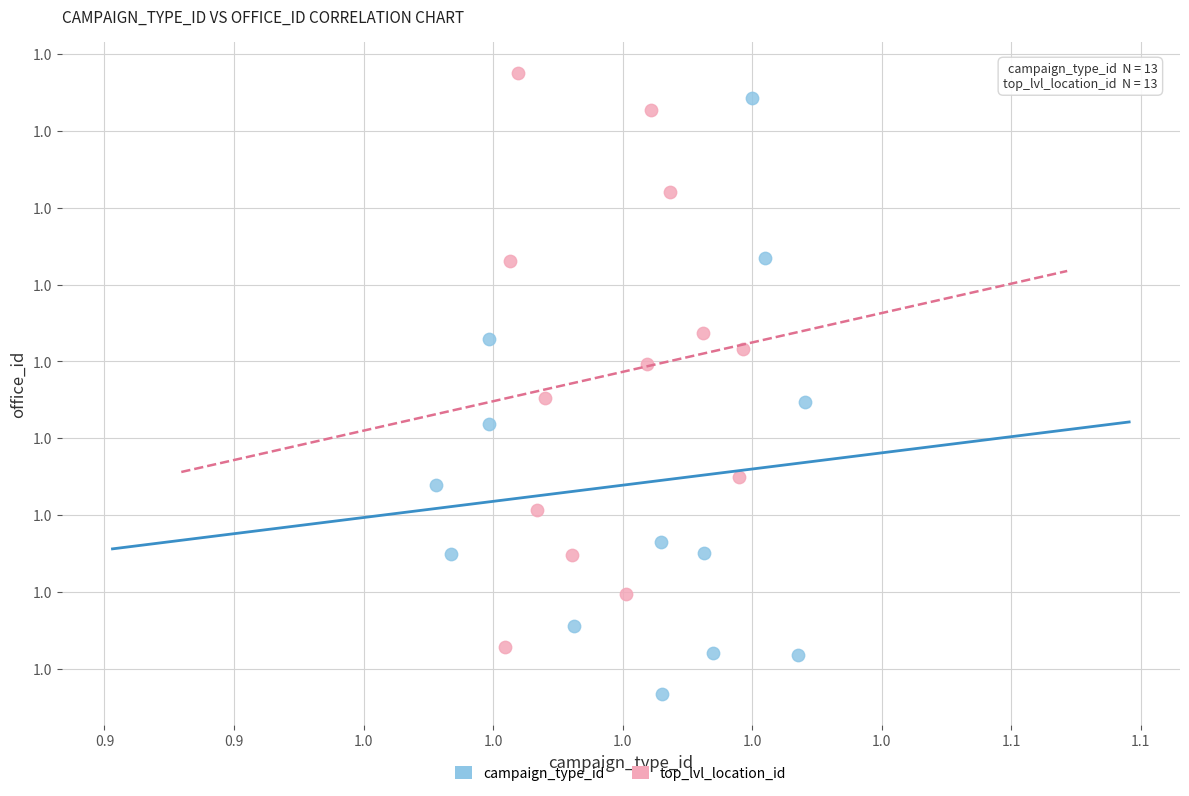

Which series has the widest spread of Y values?

campaign_type_id